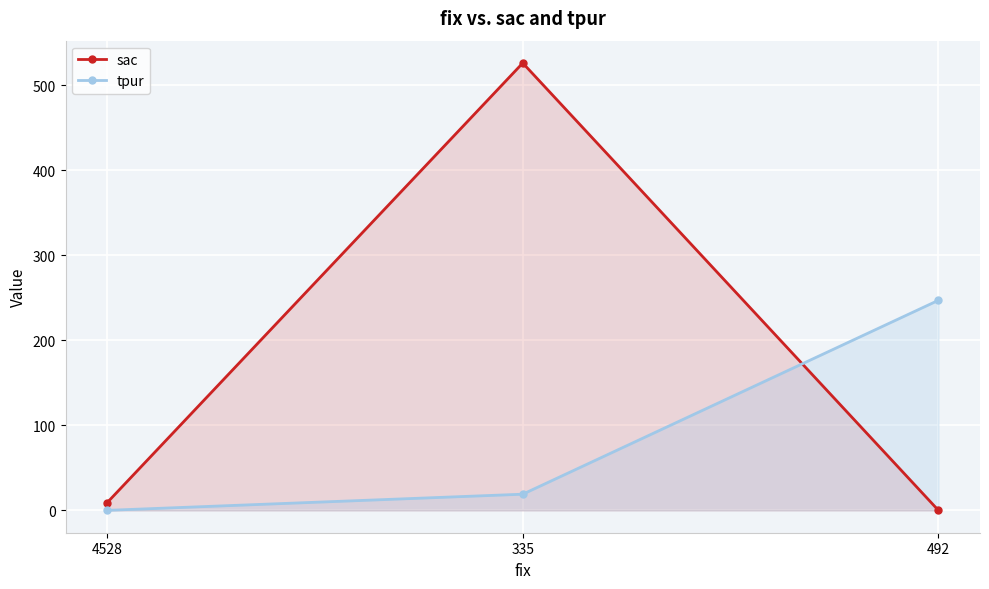

Which series has the largest total across all categories?

sac